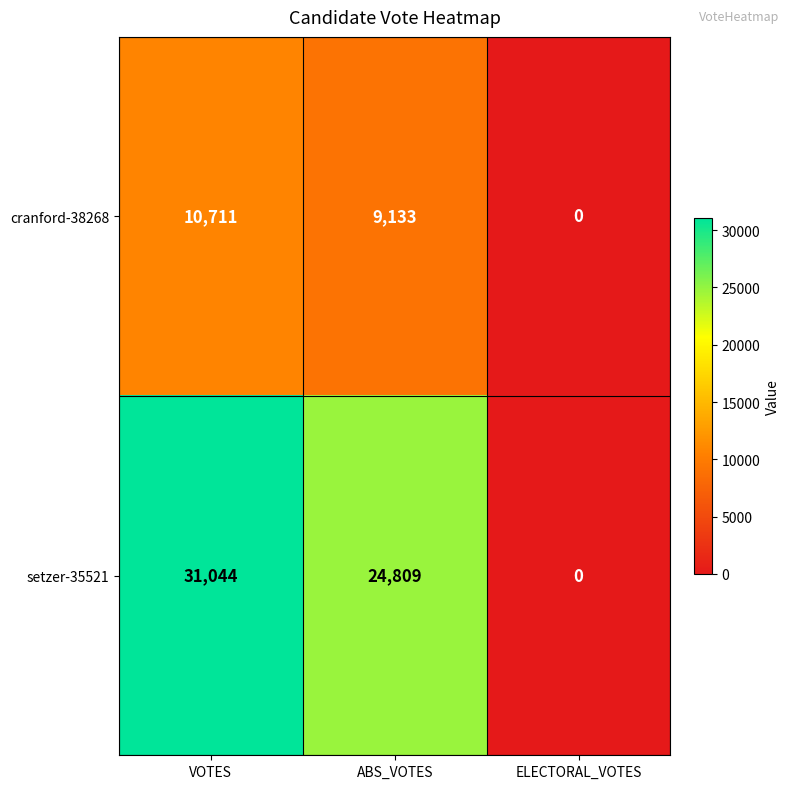

The value of cranford-38268 at VOTES is 10711. True or false?

True